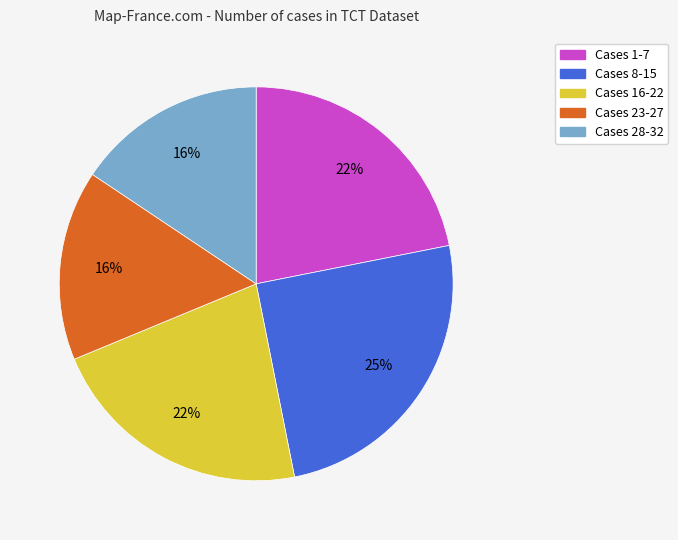

Is there any slice that represents more than half of the pie?

No